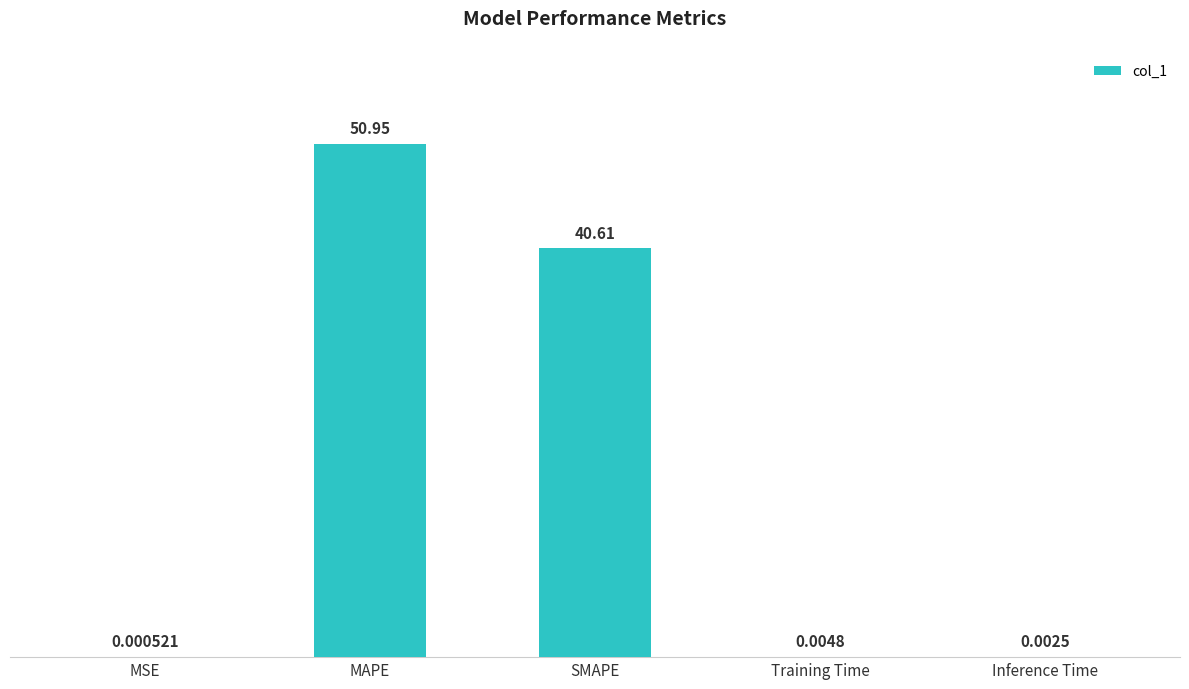

At which category does the chart reach its peak across all series?

MAPE